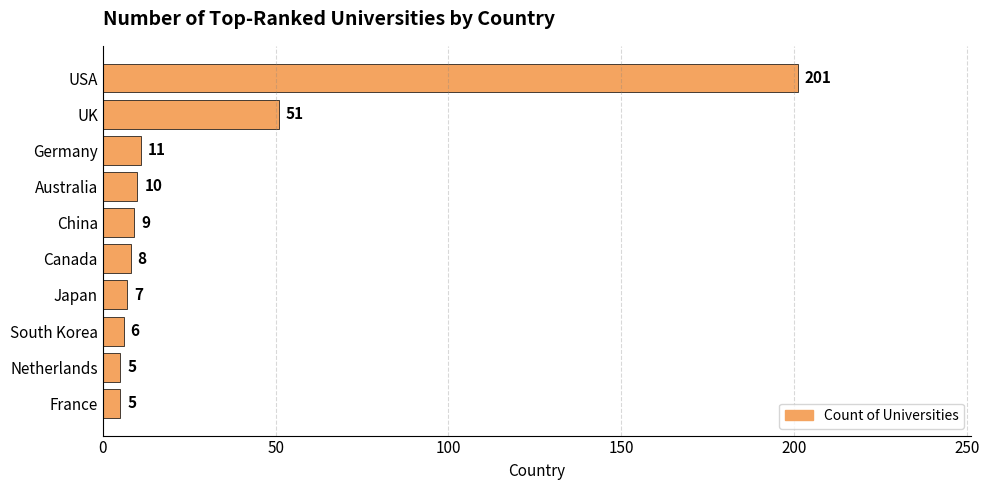

What is the label of the 10th bar from the top?

France